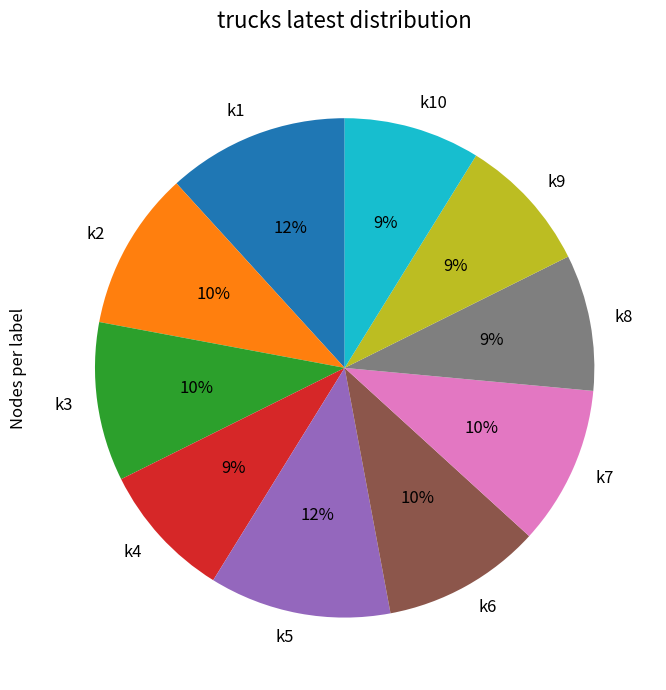

Between k7 and k10, which is larger?

k7